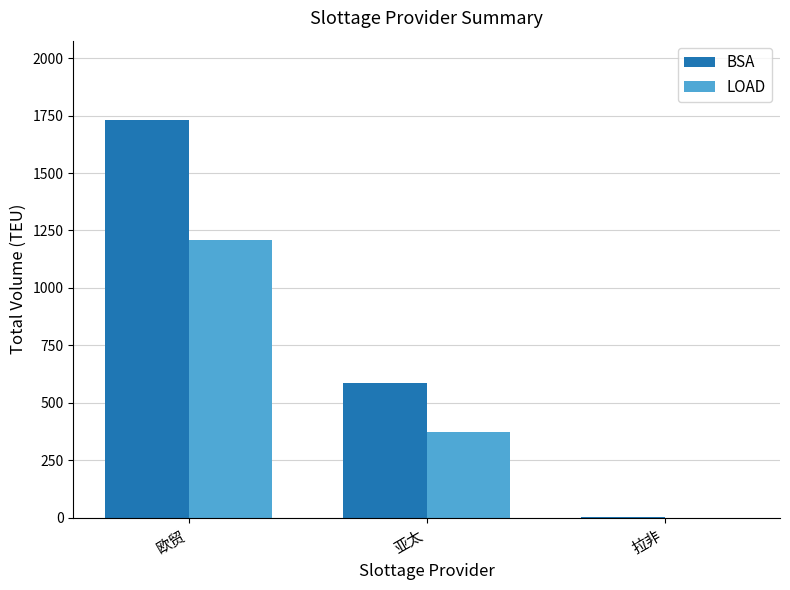

Count the number of categories in the chart.

3